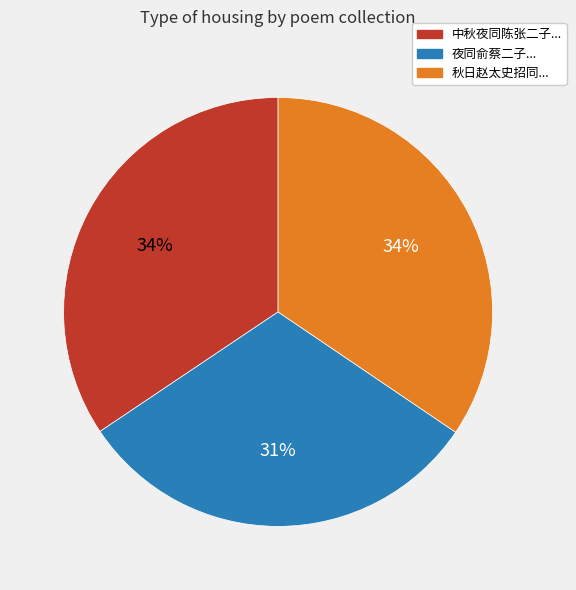

Is it true that 秋日赵太史招同... is 20% of the pie?

False